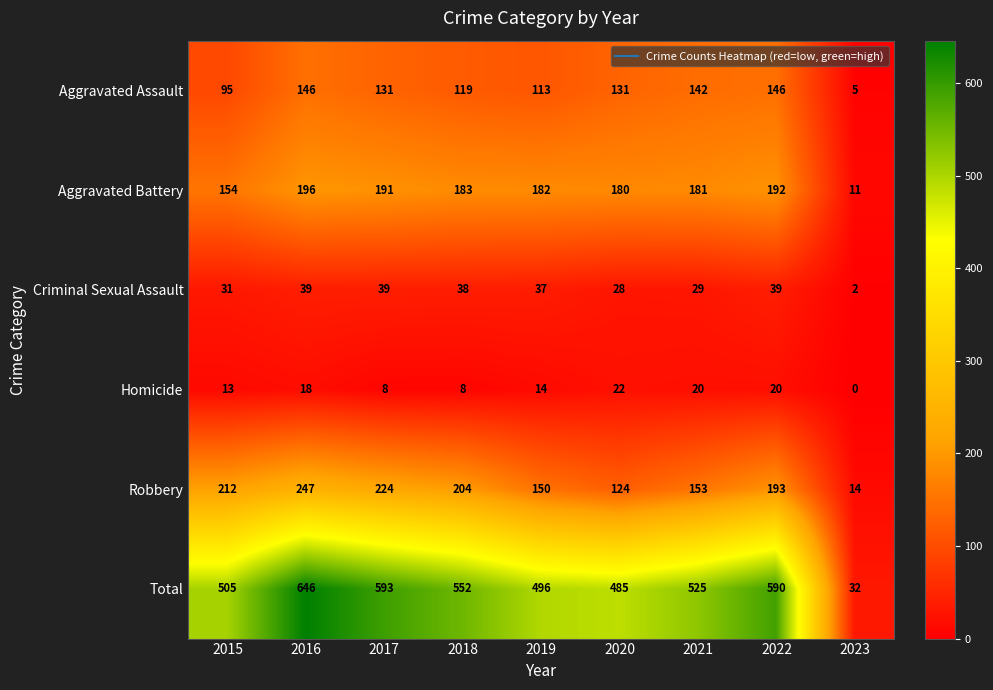

List the series in order of their peak value, lowest first.

Homicide, Criminal Sexual Assault, Aggravated Assault, Aggravated Battery, Robbery, Total